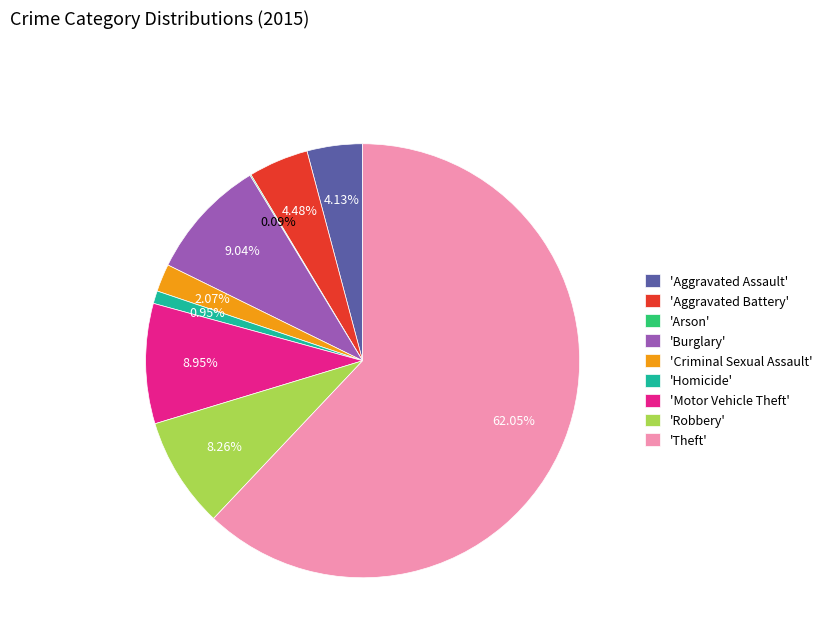

To the nearest percent, what is the difference between the largest and smallest slice percentages?

62%